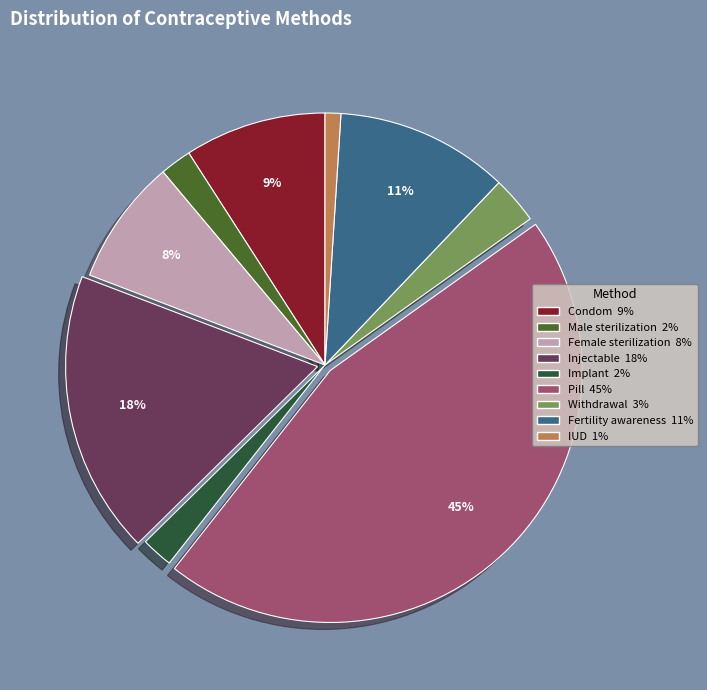

Which category has the biggest portion of the pie?

Pill